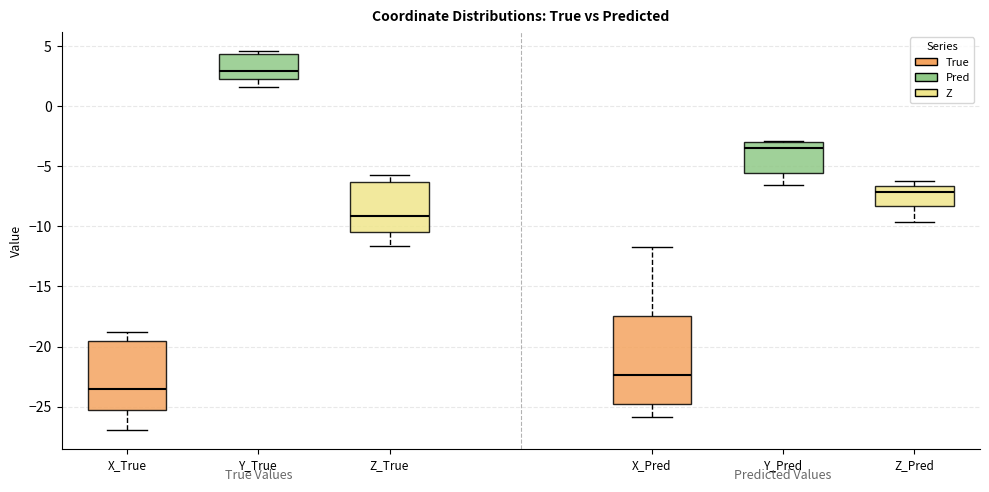

Reading left to right, transcribe this box plot: for each box, give where its median line is, the range the box spans, and where its two whiskers end, as read against the y-axis. The values are not printed on the chart, so give them approximately, as read against the axis.

X_True: median -23.5, box -25.5 to -19.5, whiskers -27.0 to -19.0
Y_True: median 3.0, box 2.0 to 4.5, whiskers 1.5 to 4.5 (just above the box's upper edge)
Z_True: median -9.0, box -10.5 to -6.5, whiskers -11.5 to -5.5
X_Pred: median -22.5, box -25.0 to -17.5, whiskers -26.0 to -12.0
Y_Pred: median -3.5, box -5.5 to -3.0, whiskers -6.5 to -3.0
Z_Pred: median -7.0, box -8.5 to -6.5, whiskers -9.5 to -6.0